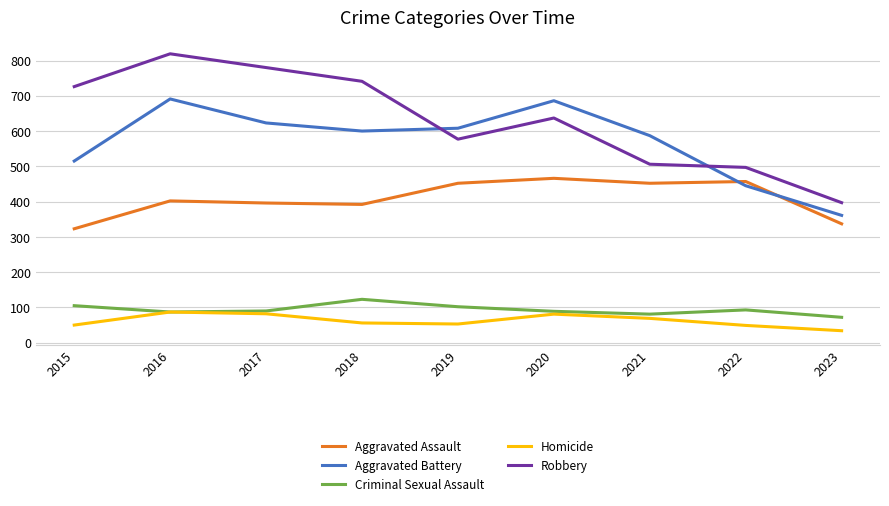

At which label is Aggravated Battery closest to 526?

2015